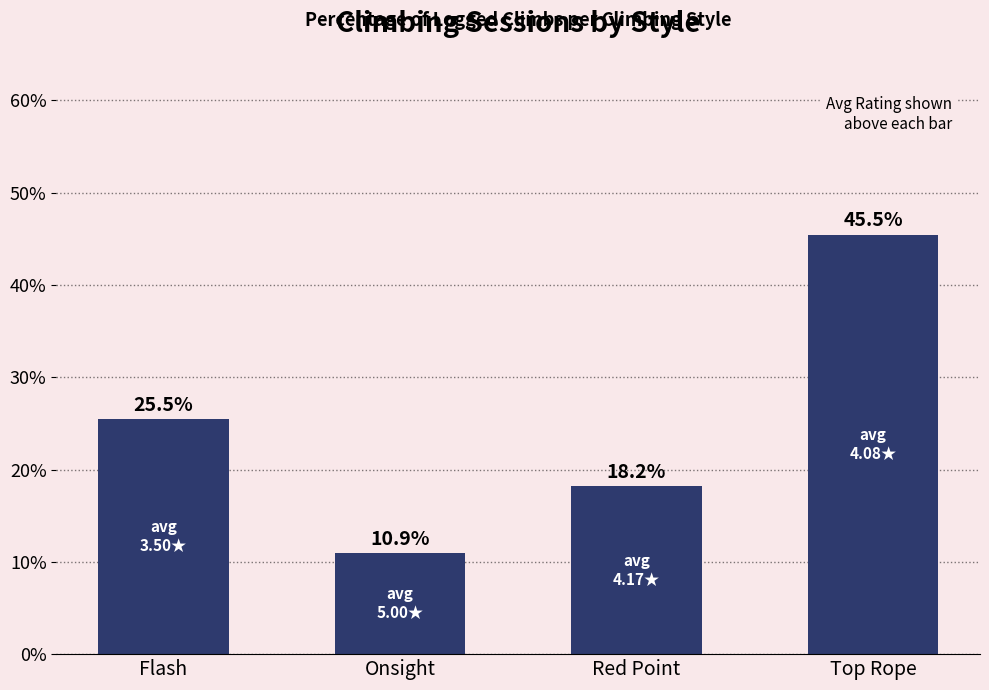

What is the difference between the values at Red Point and Flash?

7.3